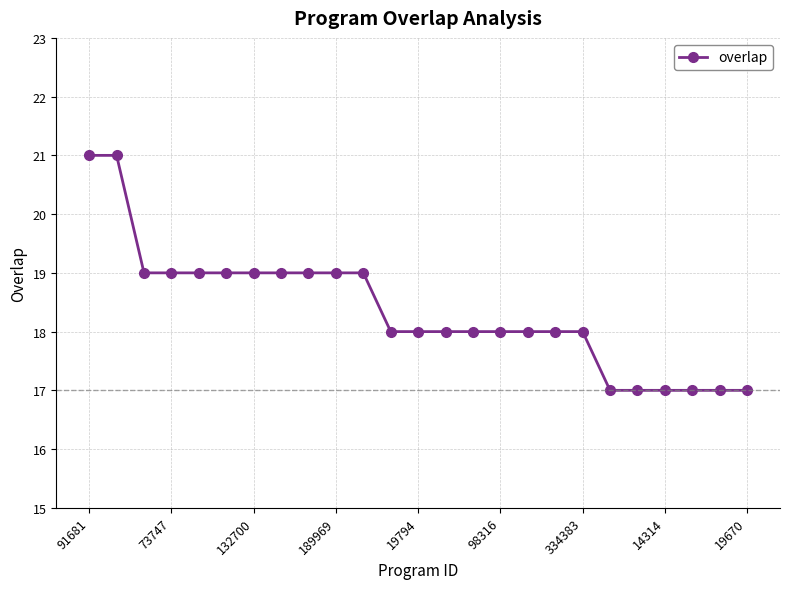

Reading left to right, what are all the values shown in this chart?

21	21	19	19	19	19	19	19	19	19	19	18	18	18	18	18	18	18	18	17	17	17	17	17	17